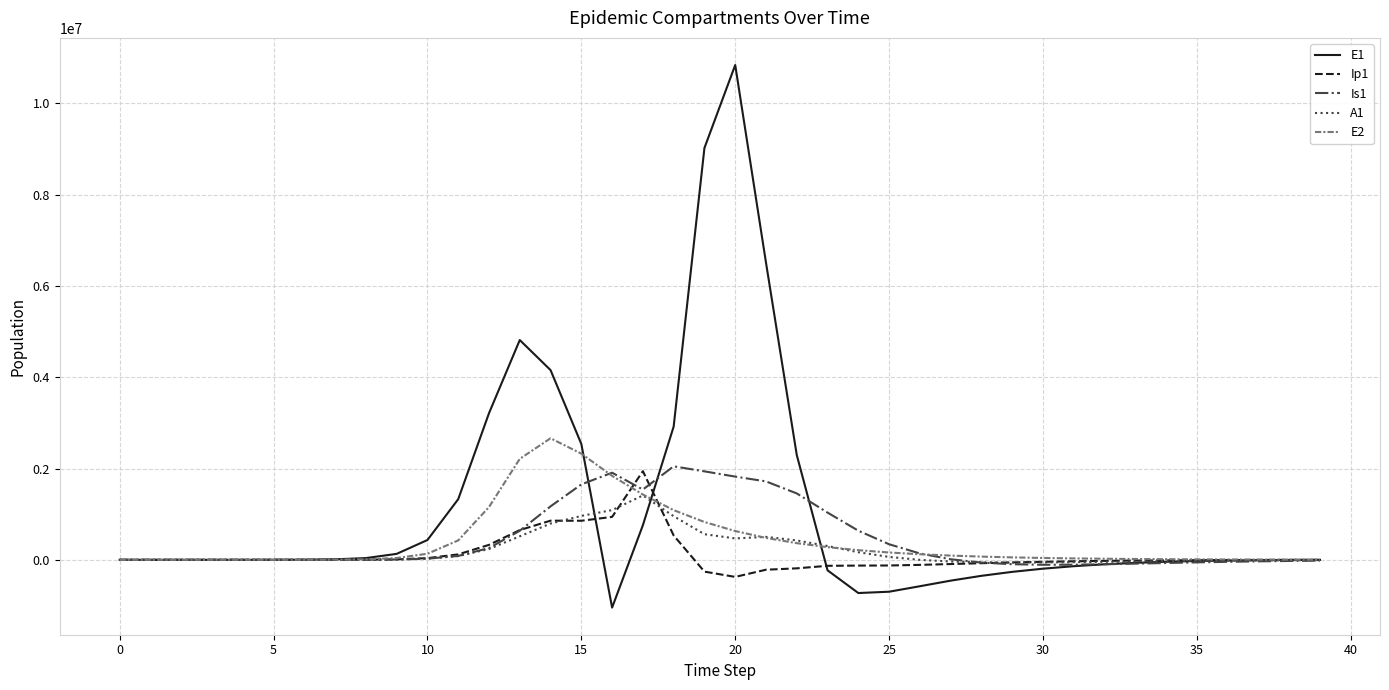

Which series has the largest total across all categories?

E1